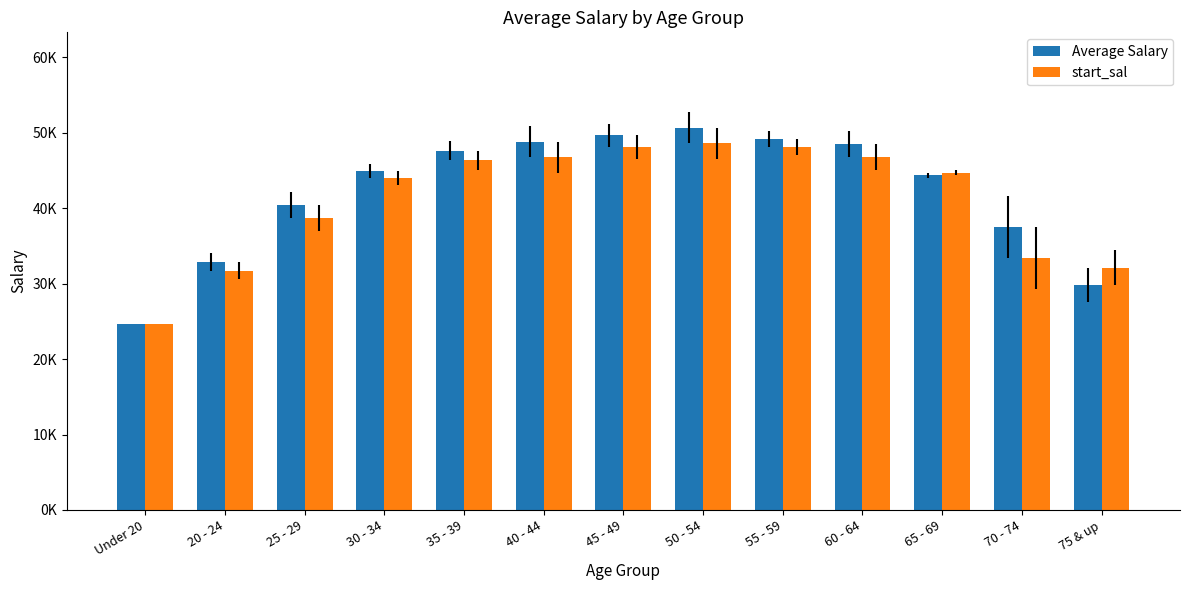

Are the bars grouped side by side (vs. stacked)?

Yes